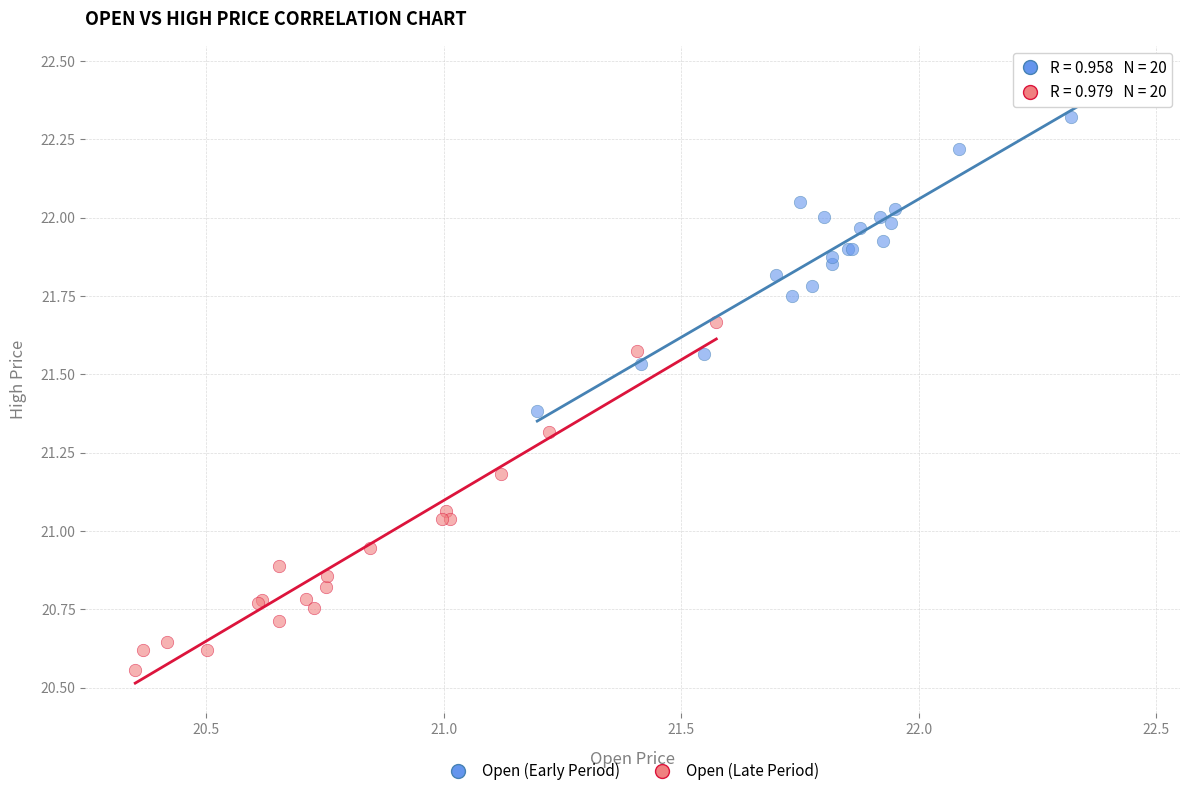

Which series contains the highest Y value?

Open (Early Period)